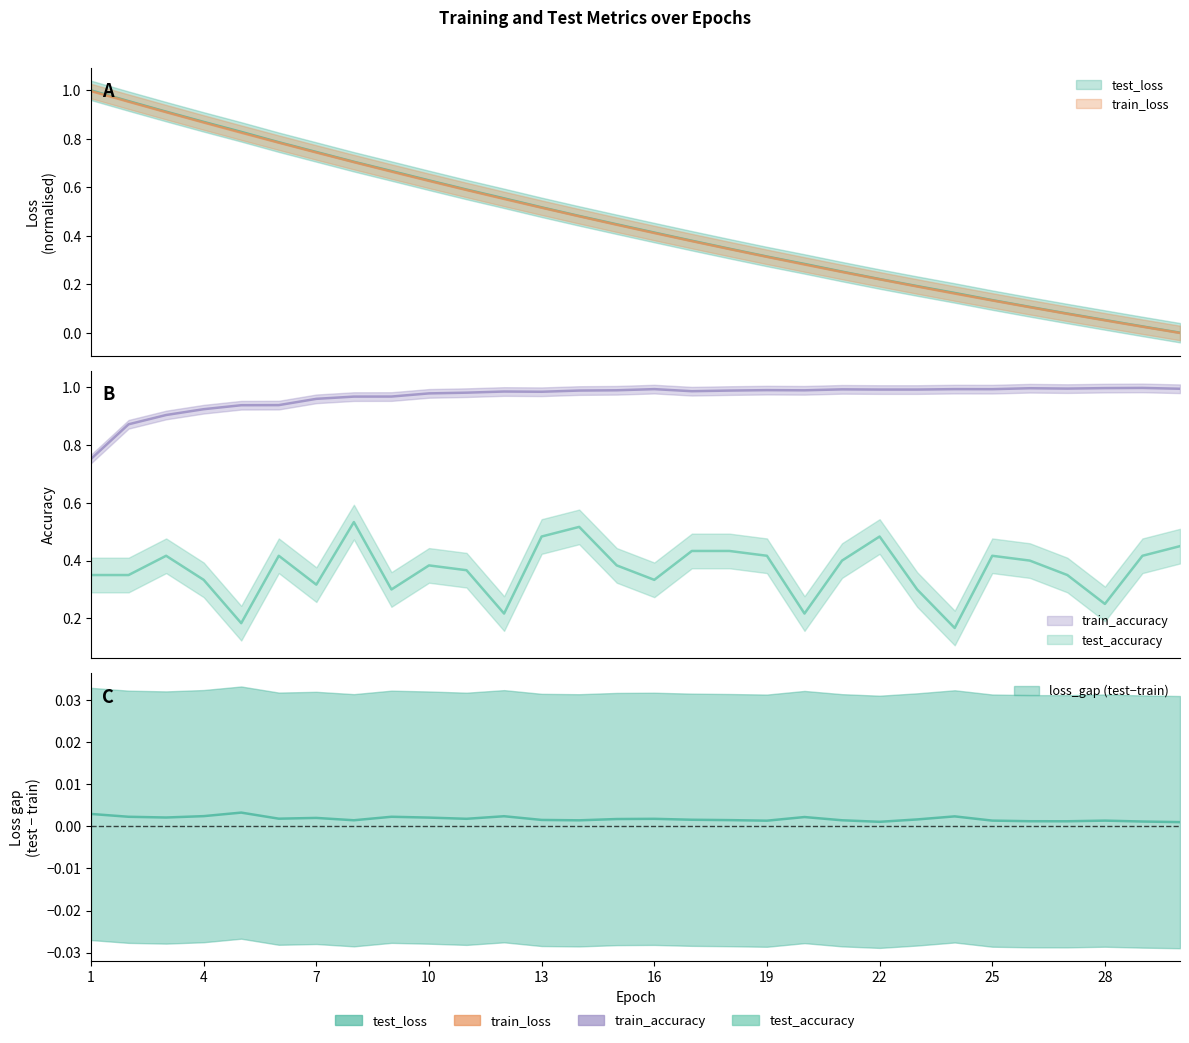

Which series has the largest total across all categories?

train_accuracy